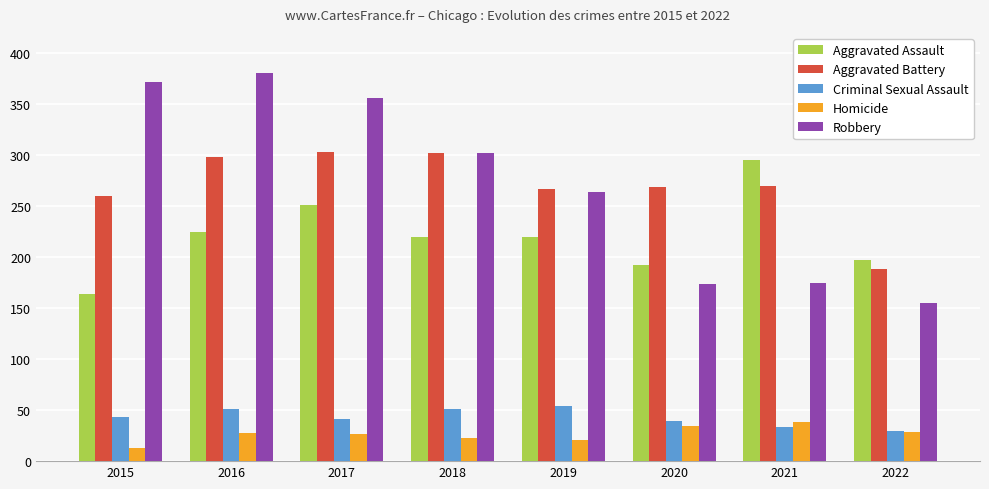

Read the Aggravated Assault value at 2015, to the nearest 10.

160